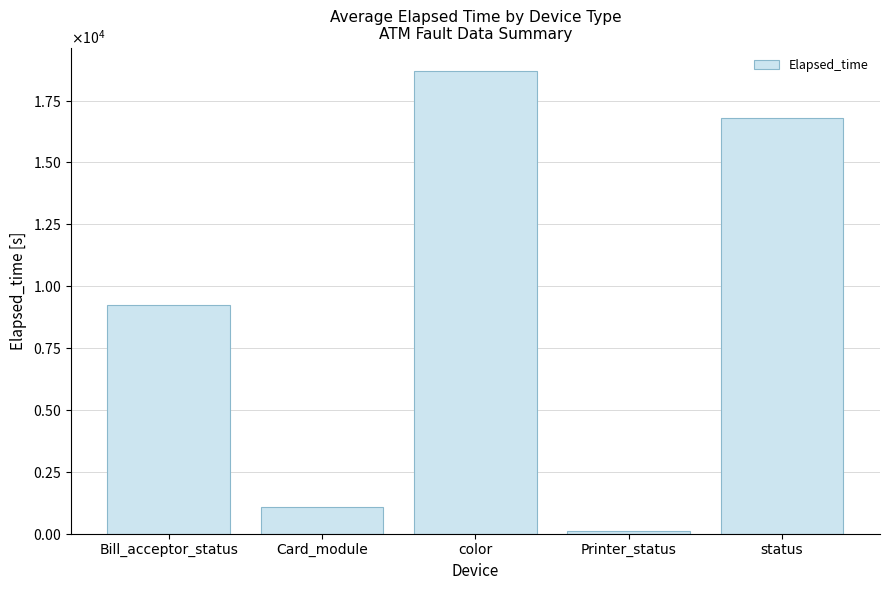

What is the difference between the values at Printer_status and color?

18613.0